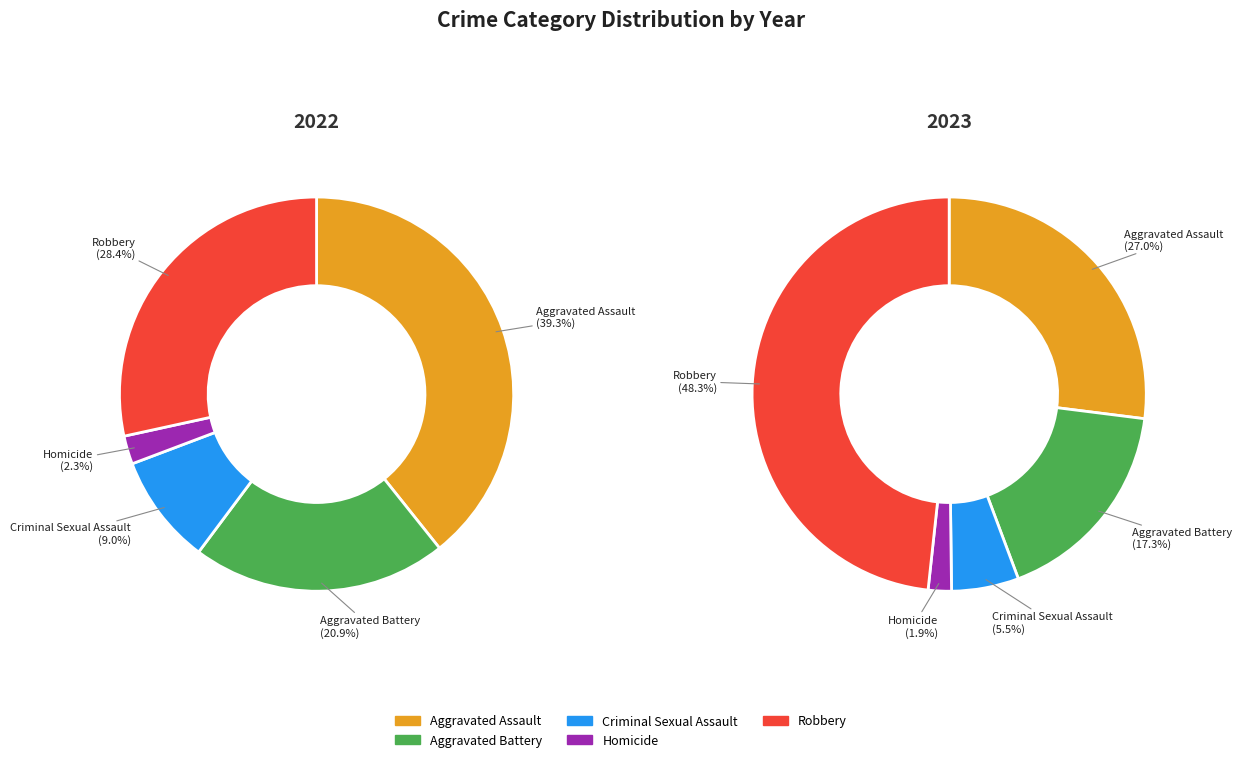

To the nearest percent, what percentage of the pie is Aggravated Battery?

17%